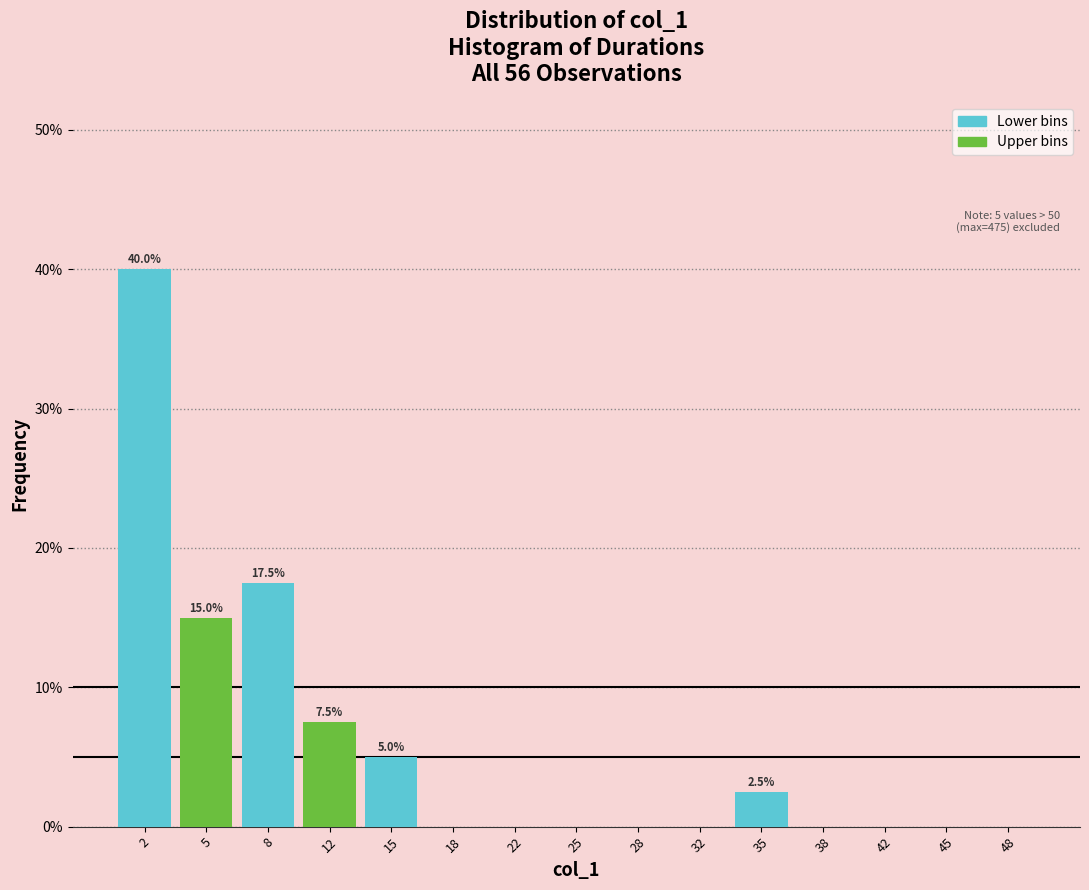

Which range on the x-axis has the tallest bar?

0.0 to 3.5